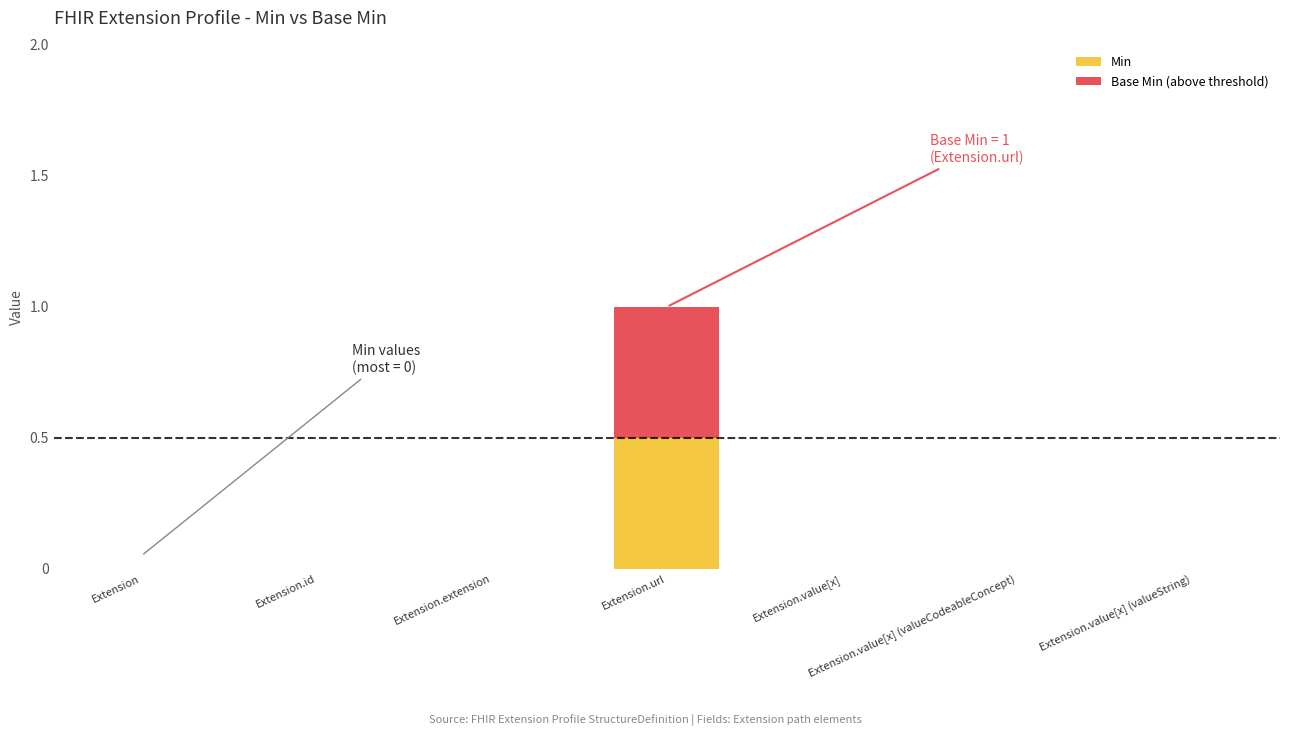

True or false: Base Min (above threshold) has a value of 0.7 at Extension.url.

False